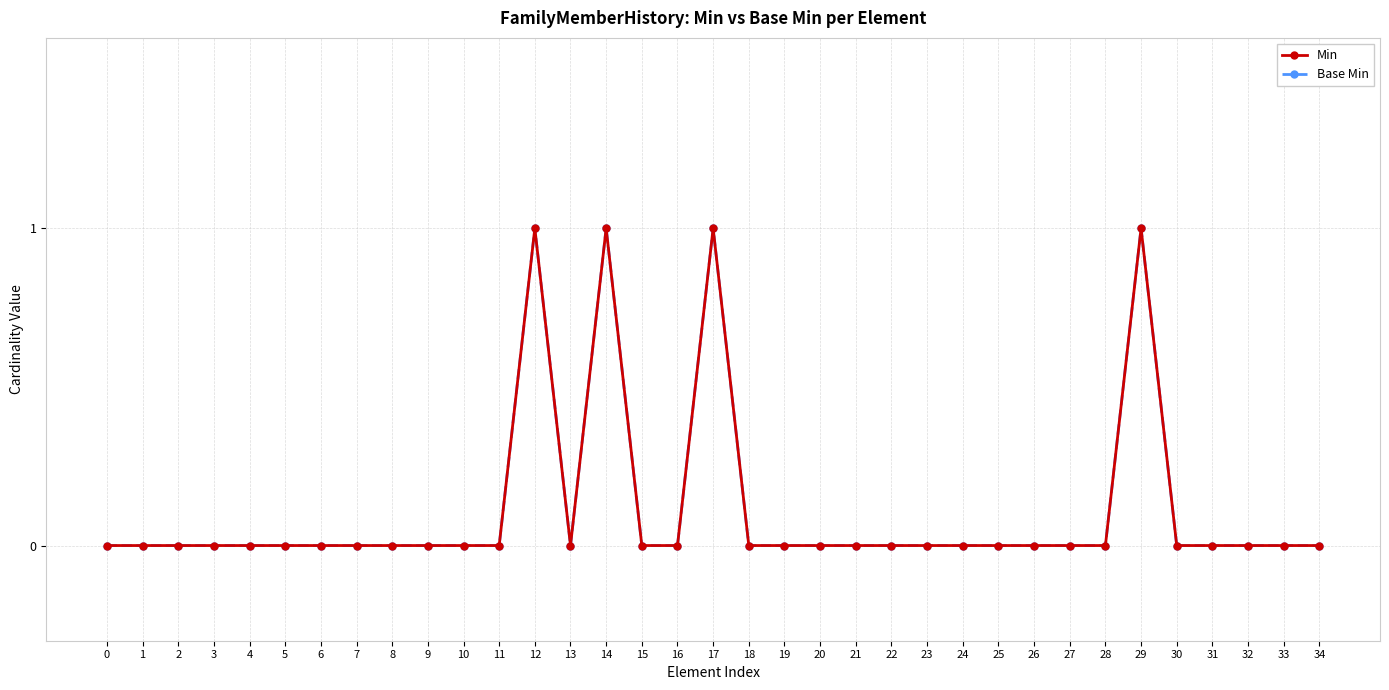

How many interior local valleys does the Min series have?

1